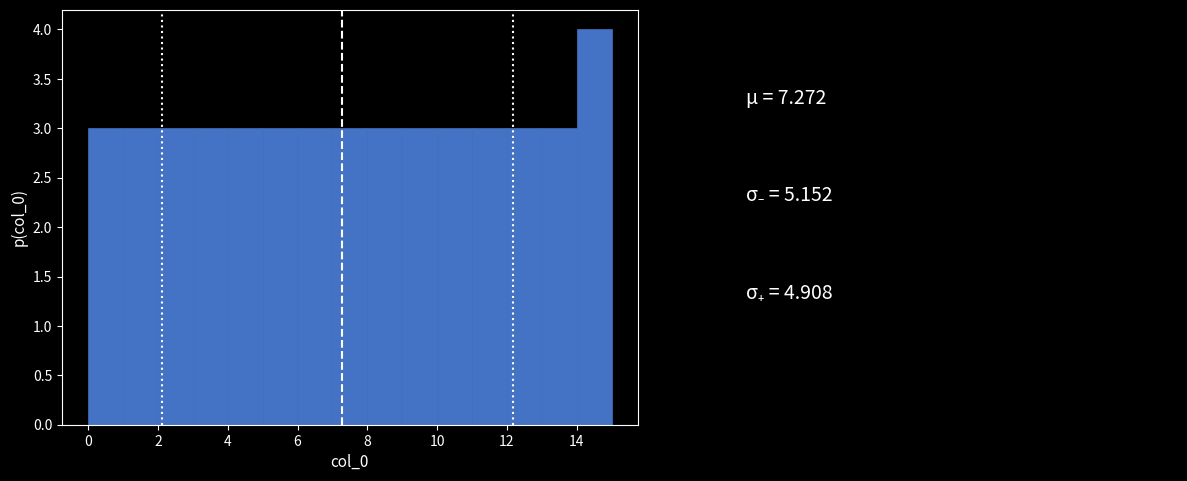

What is the height of the bar covering 11 to 12 on the x-axis? The values are not printed on the chart, so give them approximately, as read against the axis.

3